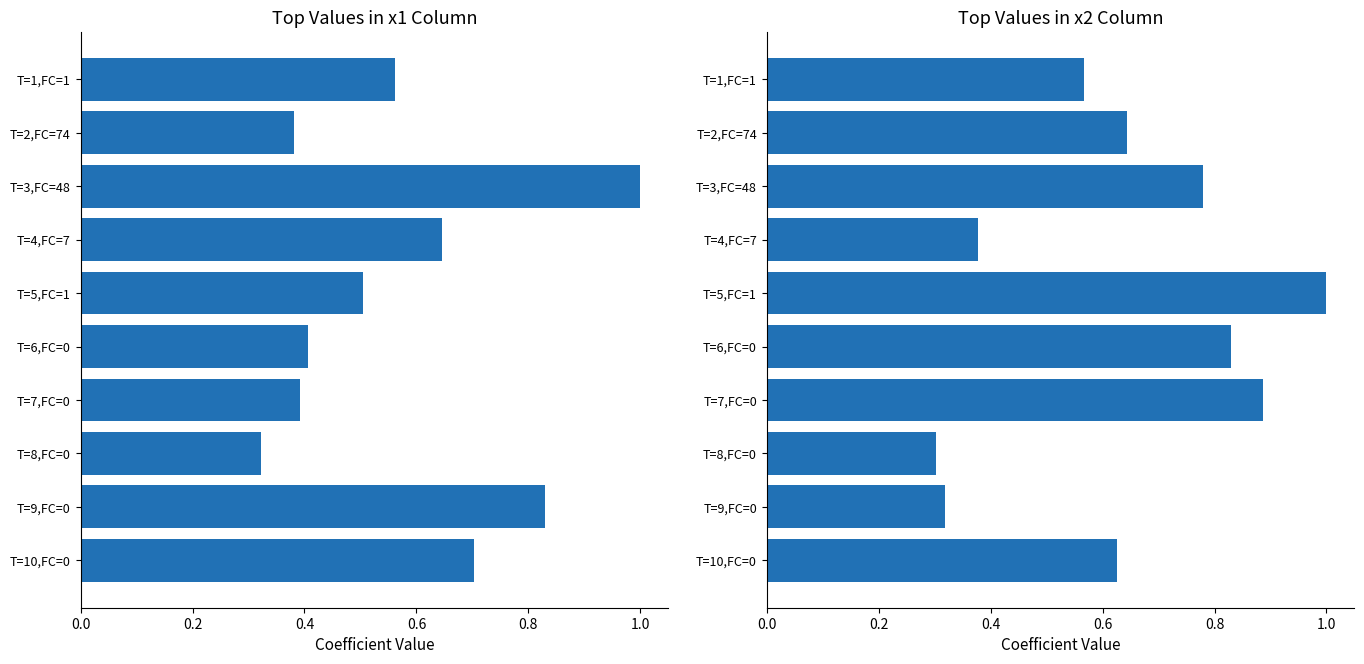

What is the highest value of the x2 series?

1.0